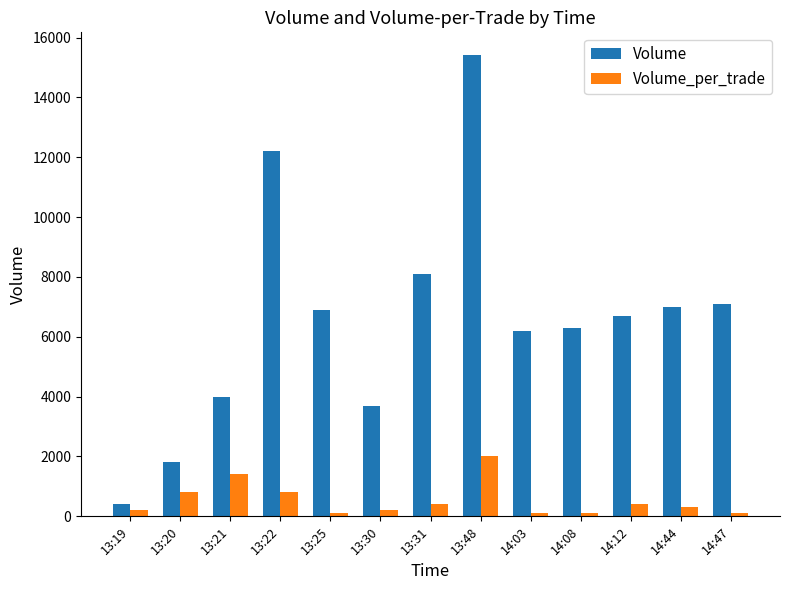

What is the value of the Volume bar at the 6th from the left?

3701